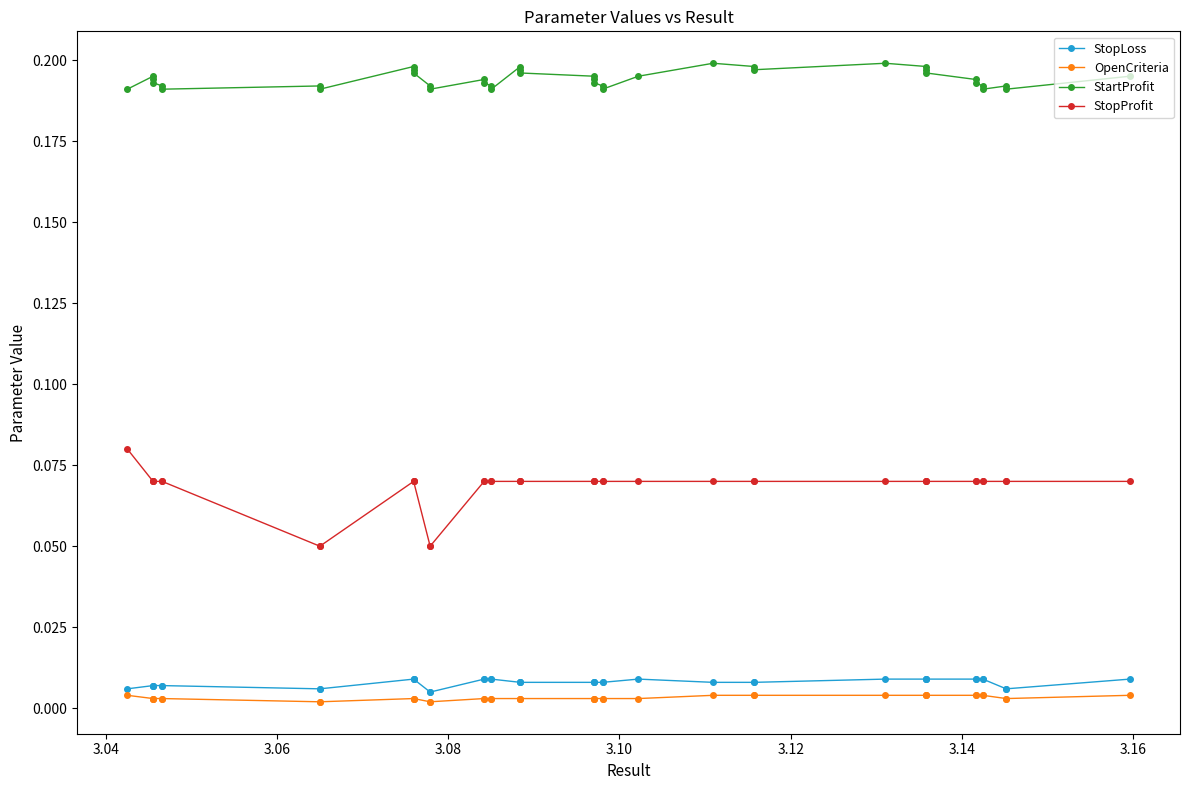

Count the number of categories in the chart.

40